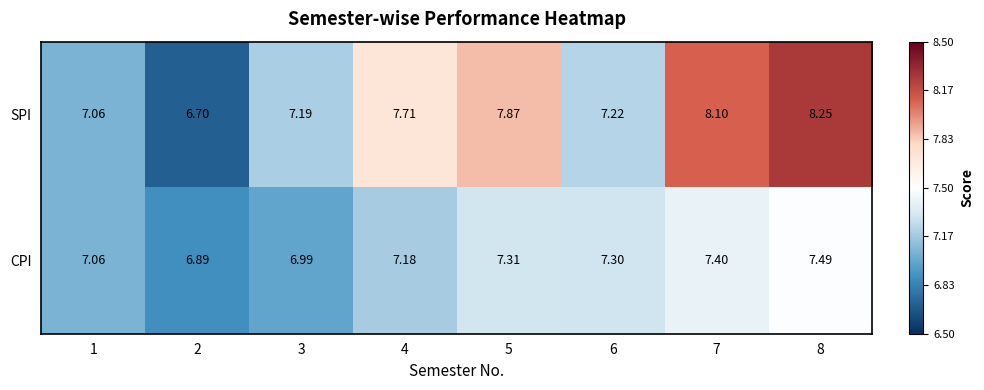

Which series has the largest total across all categories?

SPI